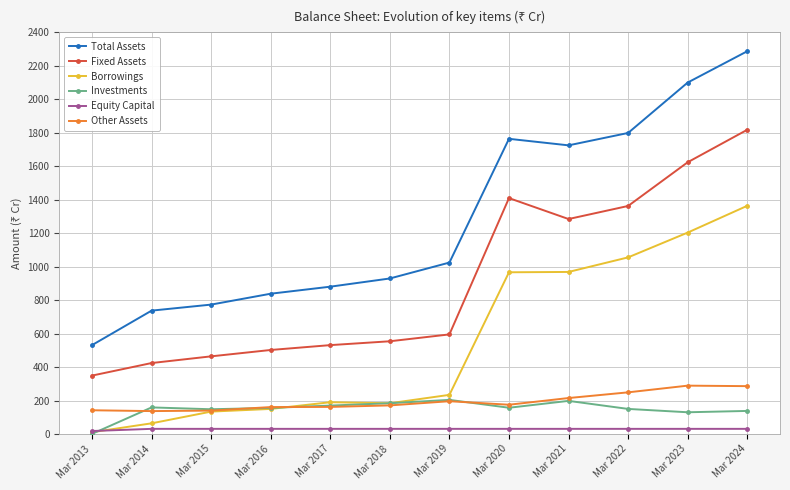

What is the spread (max minus min) of values at Mar 2017?

849